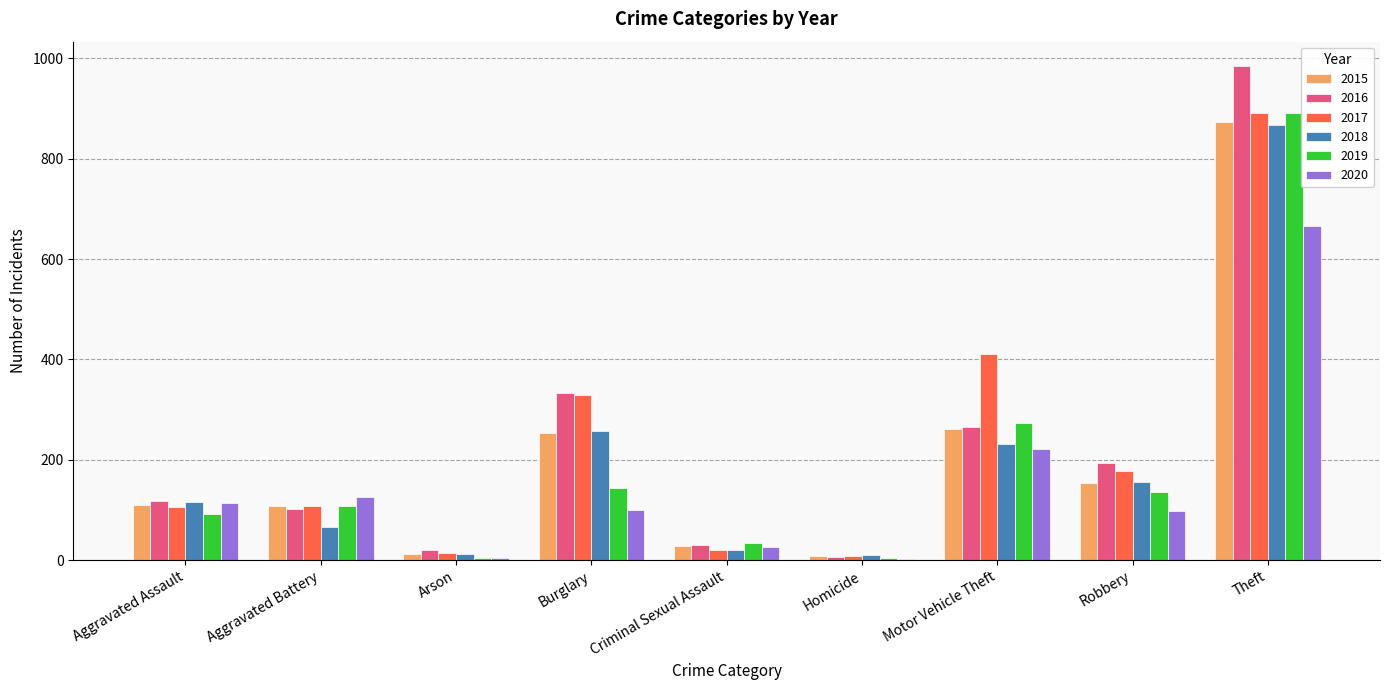

What are all the series names shown in the legend?

2015, 2016, 2017, 2018, 2019, 2020